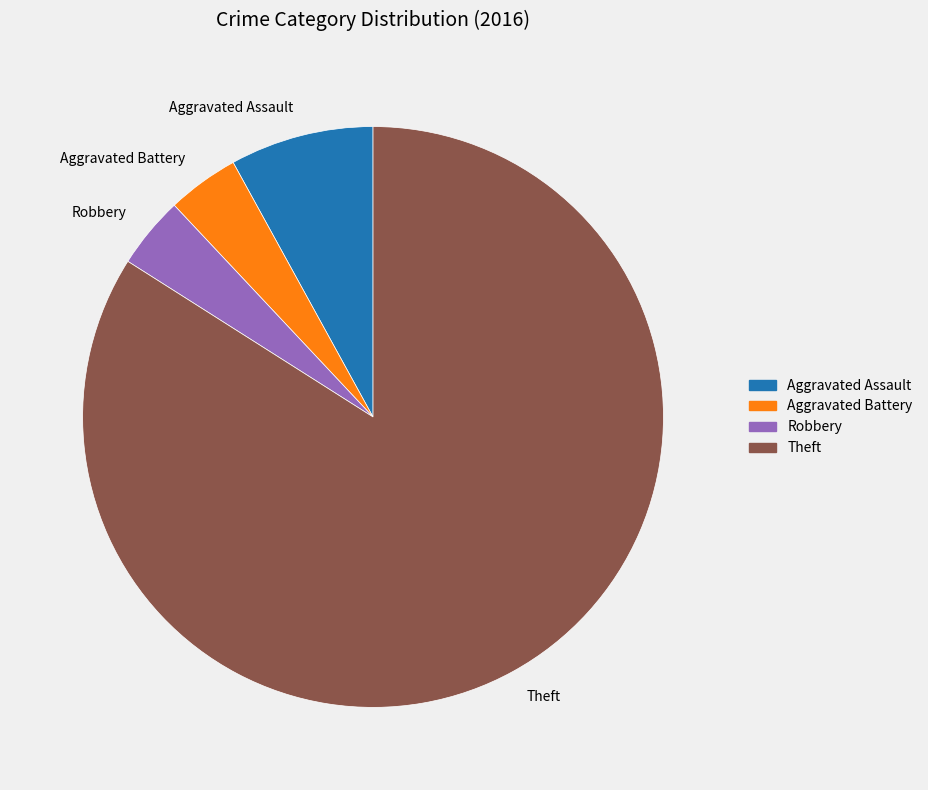

Between Aggravated Battery and Theft, which is larger?

Theft